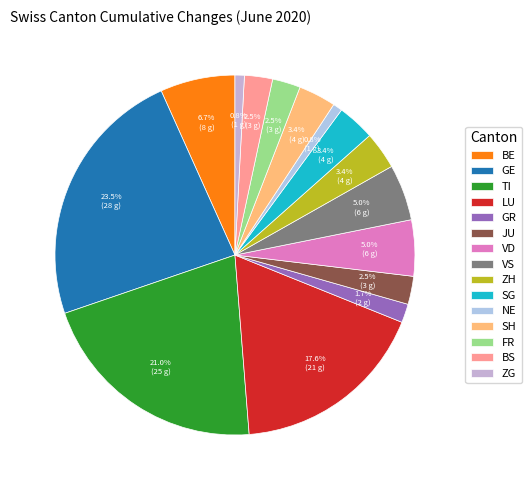

Which has a higher value, SG or VD?

VD